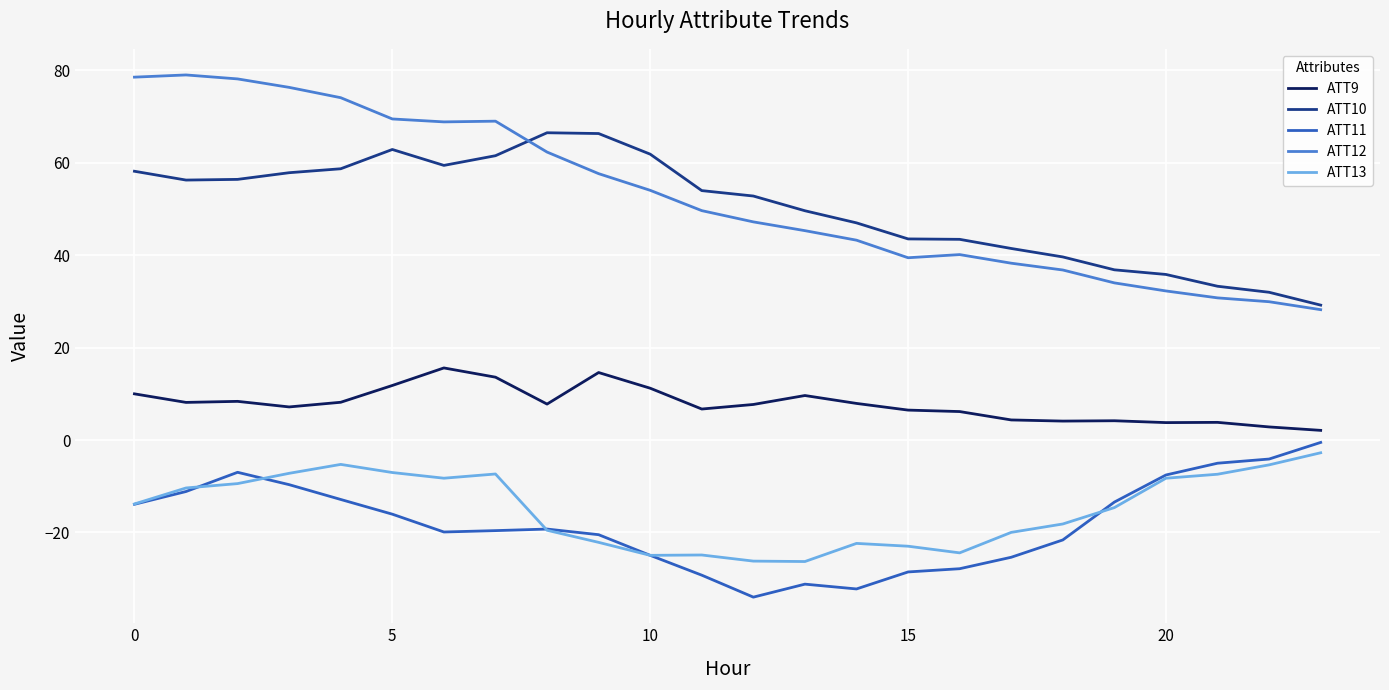

What is the minimum value shown in the chart?

-34.0